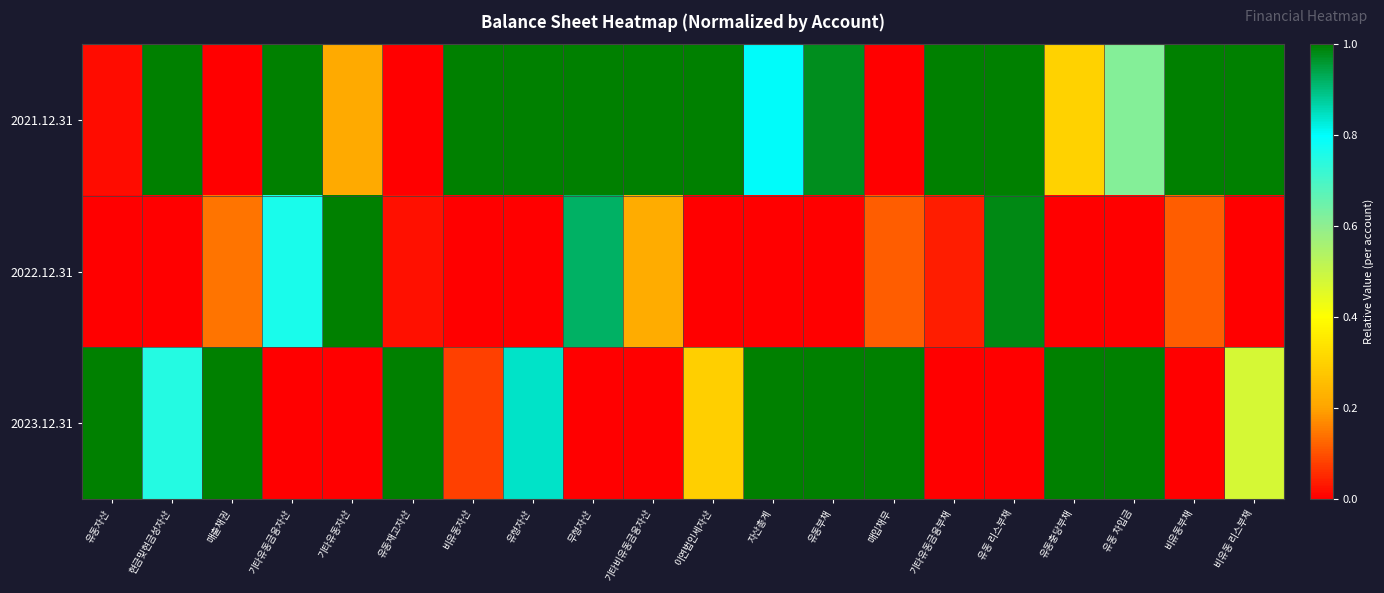

Reading left to right, list all the values displayed in this chart.

2021.12.31: 유동자산=0.0	현금및현금성자산=1.0	매출채권=0.0	기타유동금융자산=1.0	기타유동자산=0.2	유동재고자산=0.0	비유동자산=1.0	유형자산=1.0	무형자산=1.0	기타비유동금융자산=1.0	이연법인세자산=1.0	자산총계=0.8	유동부채=1.0	매입채무=0.0	기타유동금융부채=1.0	유동 리스부채=1.0	유동충당부채=0.3	유동 차입금=0.6	비유동부채=1.0	비유동 리스부채=1.0
2022.12.31: 유동자산=0.0	현금및현금성자산=0.0	매출채권=0.1	기타유동금융자산=0.8	기타유동자산=1.0	유동재고자산=0.0	비유동자산=0.0	유형자산=0.0	무형자산=0.9	기타비유동금융자산=0.2	이연법인세자산=0.0	자산총계=0.0	유동부채=0.0	매입채무=0.1	기타유동금융부채=0.0	유동 리스부채=1.0	유동충당부채=0.0	유동 차입금=0.0	비유동부채=0.1	비유동 리스부채=0.0
2023.12.31: 유동자산=1.0	현금및현금성자산=0.7	매출채권=1.0	기타유동금융자산=0.0	기타유동자산=0.0	유동재고자산=1.0	비유동자산=0.1	유형자산=0.8	무형자산=0.0	기타비유동금융자산=0.0	이연법인세자산=0.3	자산총계=1.0	유동부채=1.0	매입채무=1.0	기타유동금융부채=0.0	유동 리스부채=0.0	유동충당부채=1.0	유동 차입금=1.0	비유동부채=0.0	비유동 리스부채=0.5